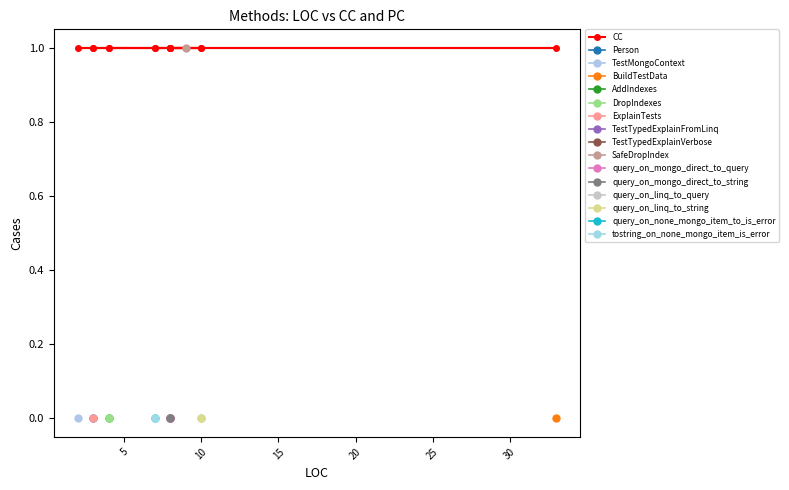

True or false: PC has a value of 0 at 3.

False